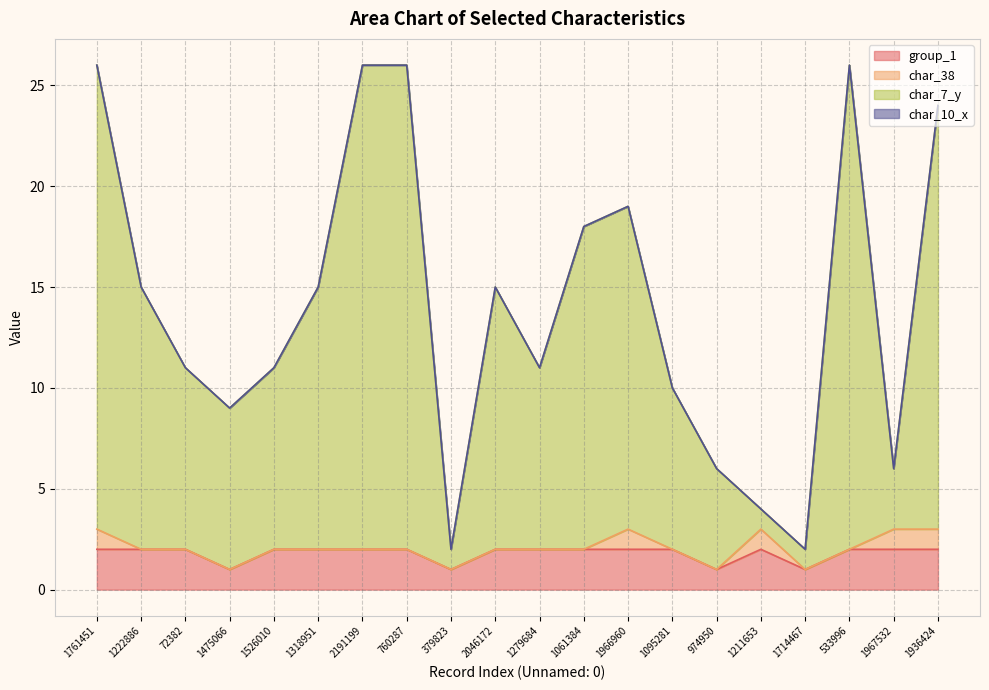

Which category has the lowest value across all series?

1475066